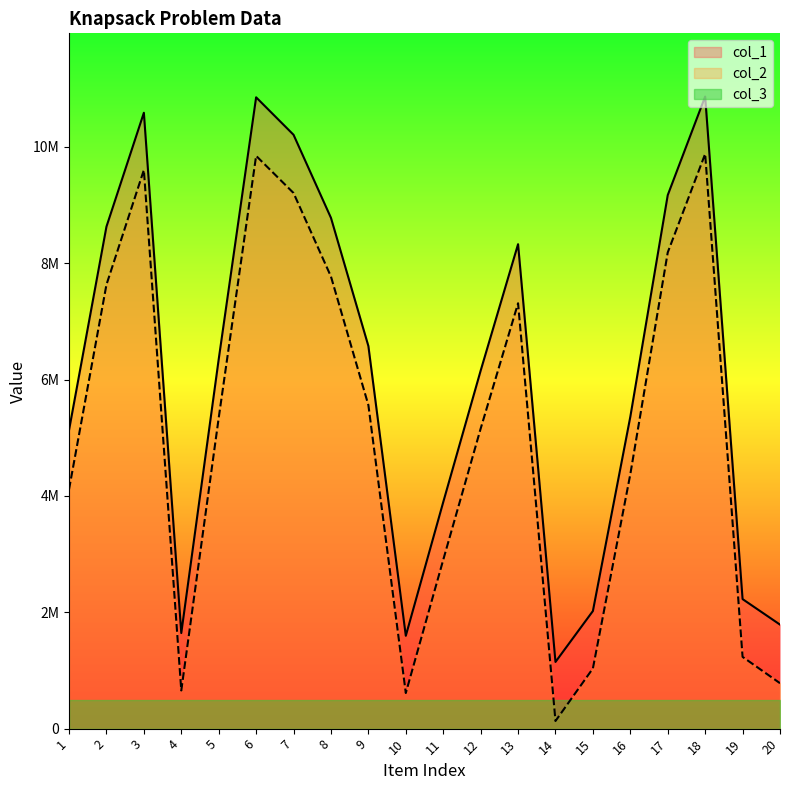

The value of col_1 at 5 is 3092998. True or false?

False